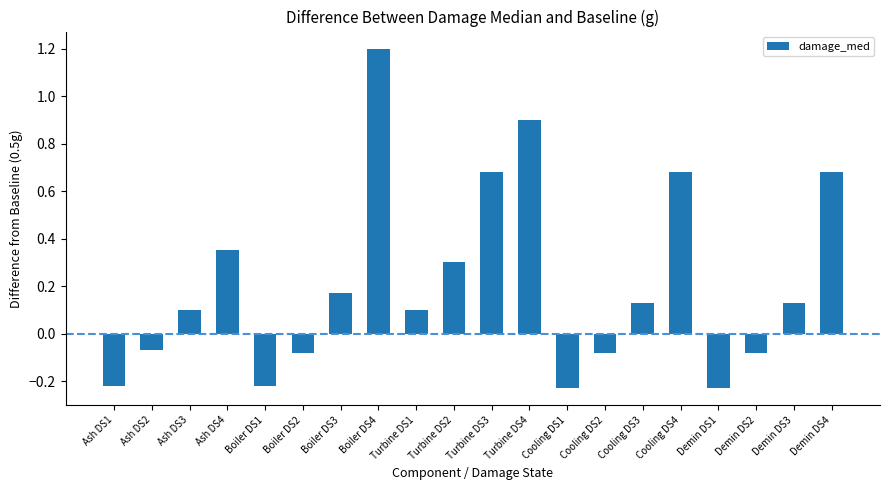

What is the label of the 20th bar from the left?

Demin DS4